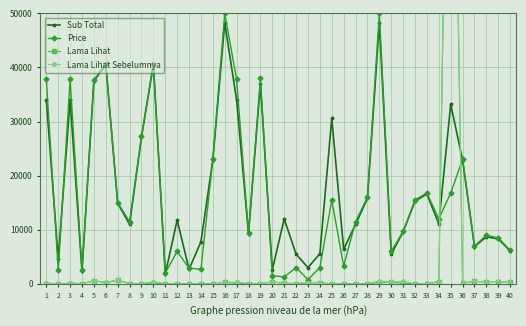

Which series has the largest total across all categories?

Sub Total